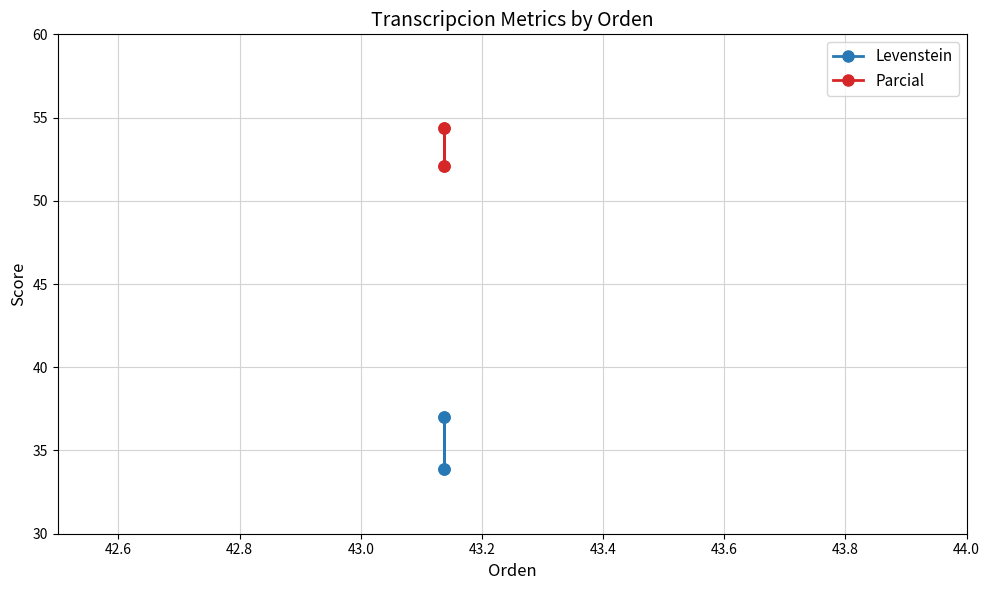

Which series has the largest total across all categories?

Parcial